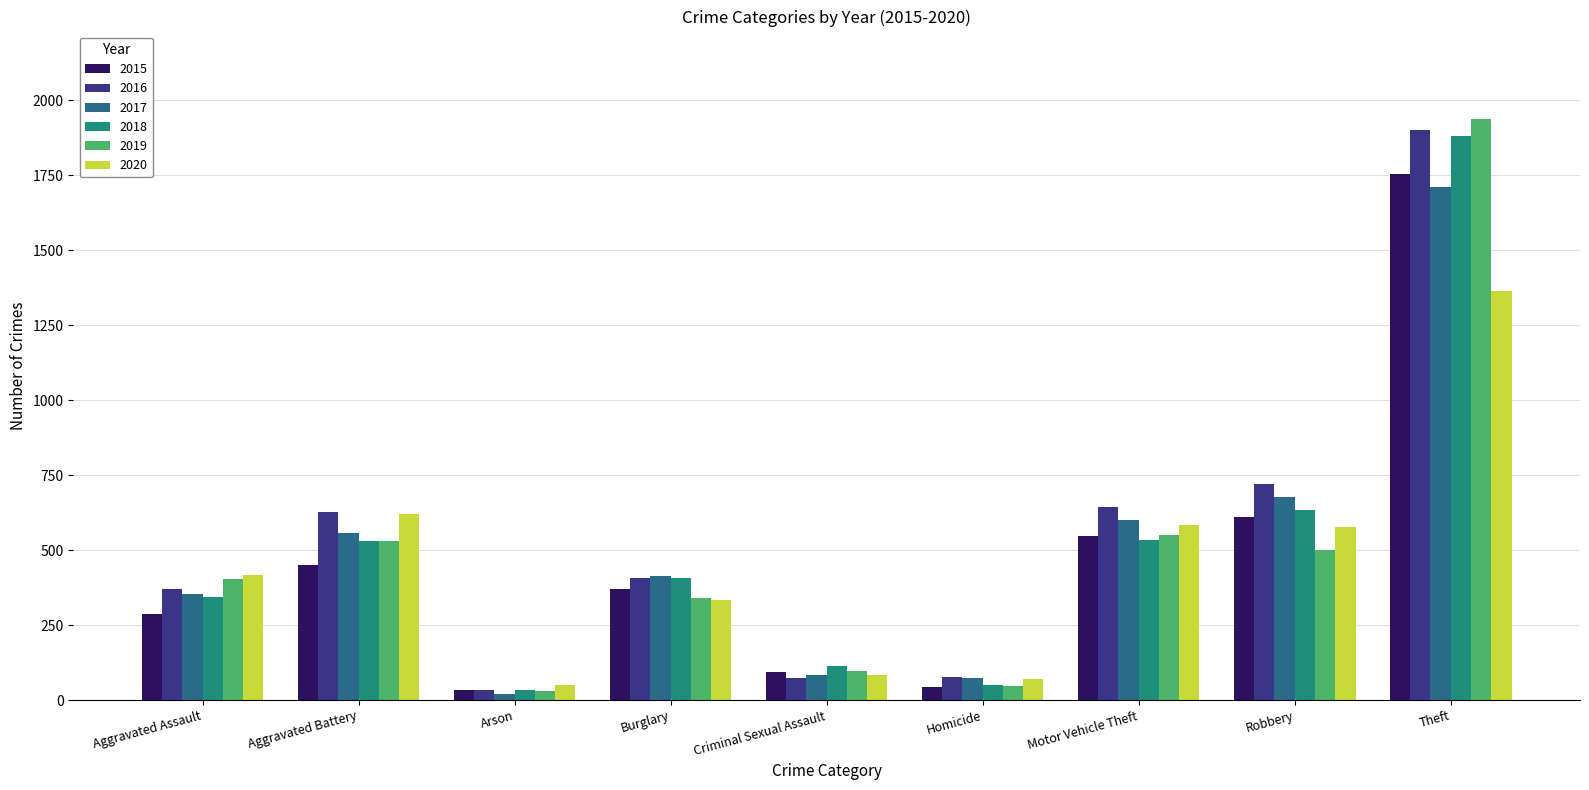

What is the greatest value displayed?

1939